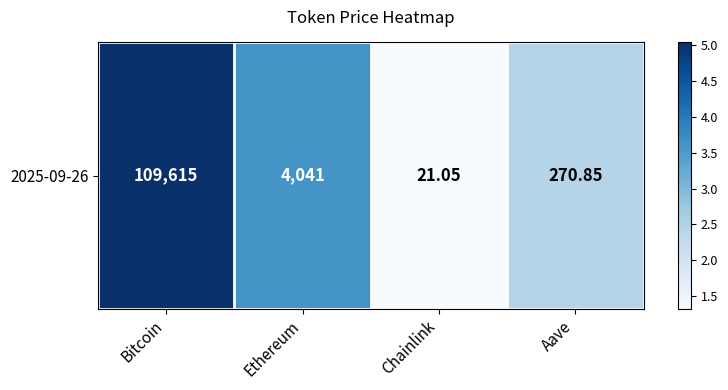

What is the greatest value displayed?

5.0